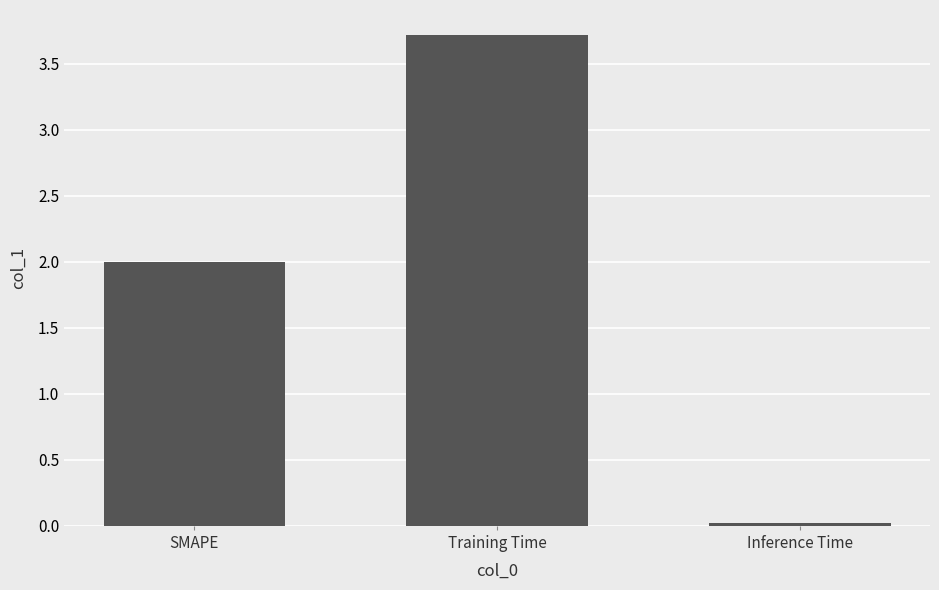

What position from the right is SMAPE?

3